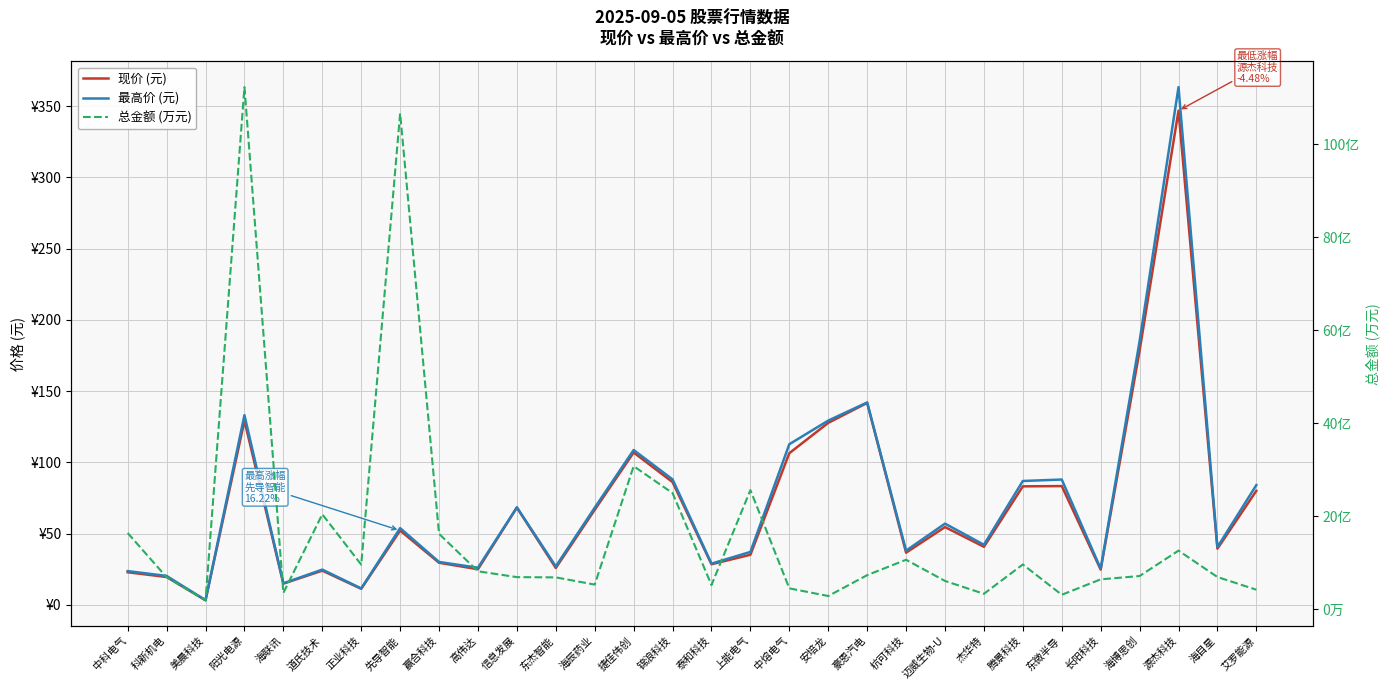

The 最高价 (元) series shows 12.0 at 科新机电. True or false?

False